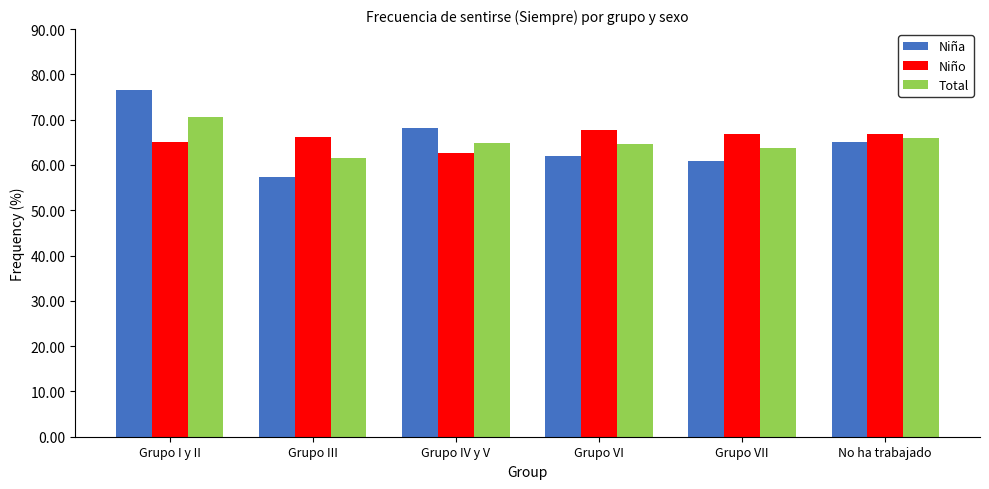

Which category has the highest value in the Niña series?

Grupo I y II